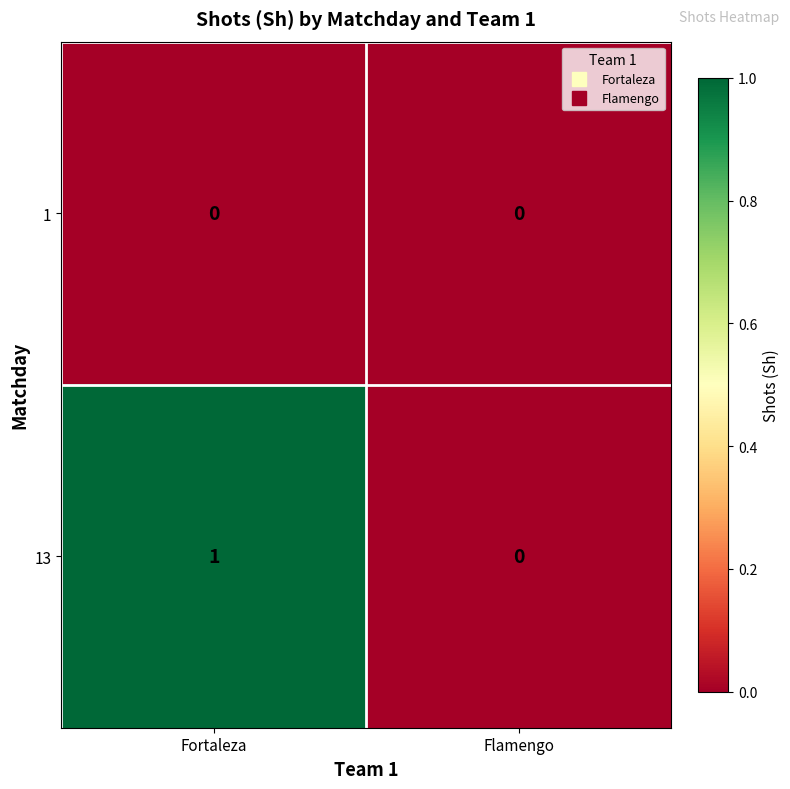

Which label corresponds to the largest value in the chart?

Fortaleza